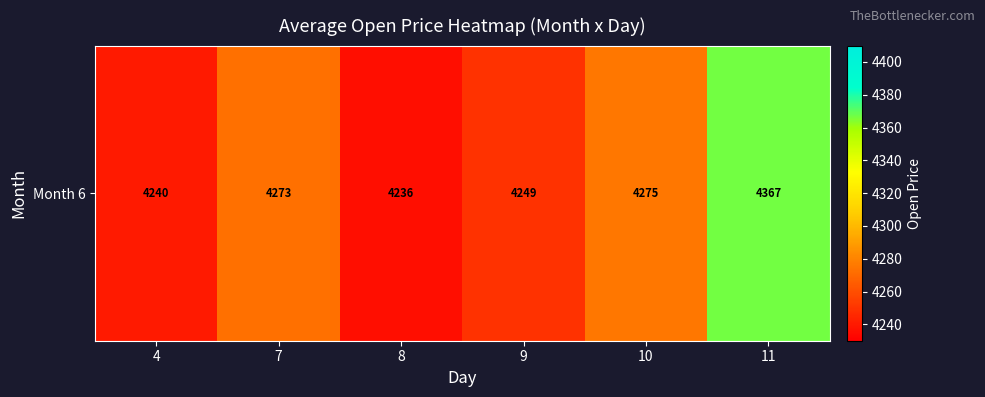

At which label does the data first exceed 4272?

7